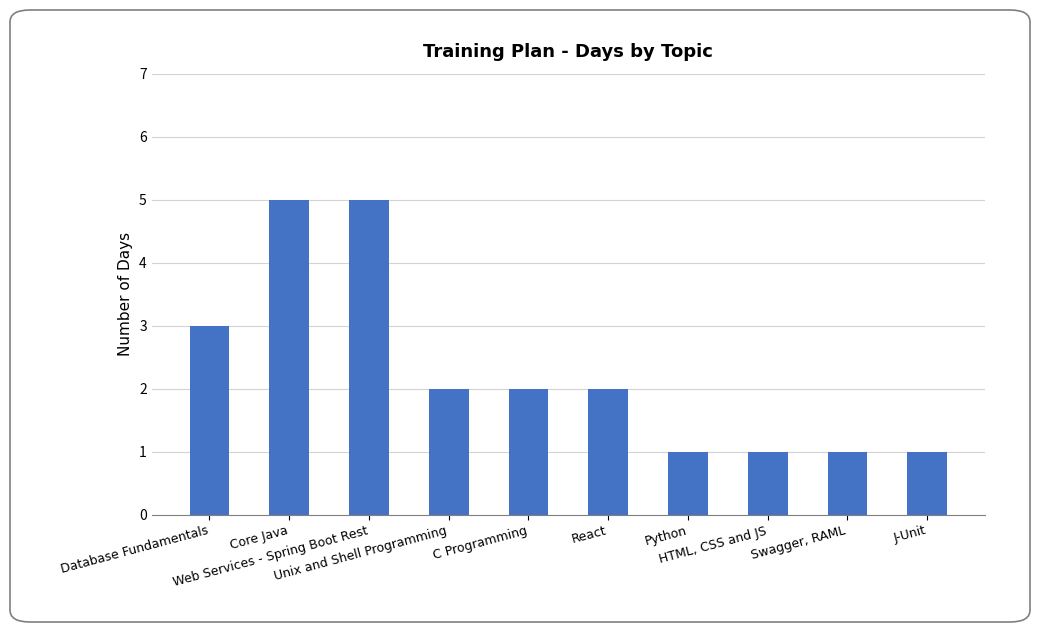

What position from the right is J-Unit?

1